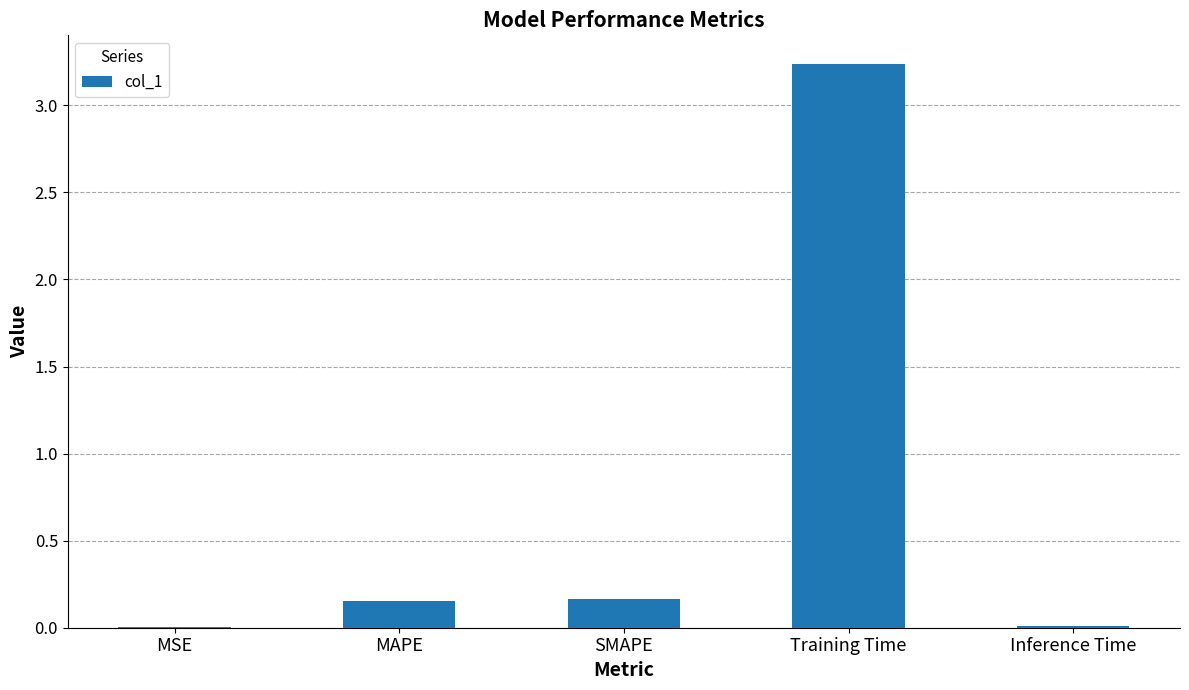

What is the sum of the values at Training Time and SMAPE?

3.4